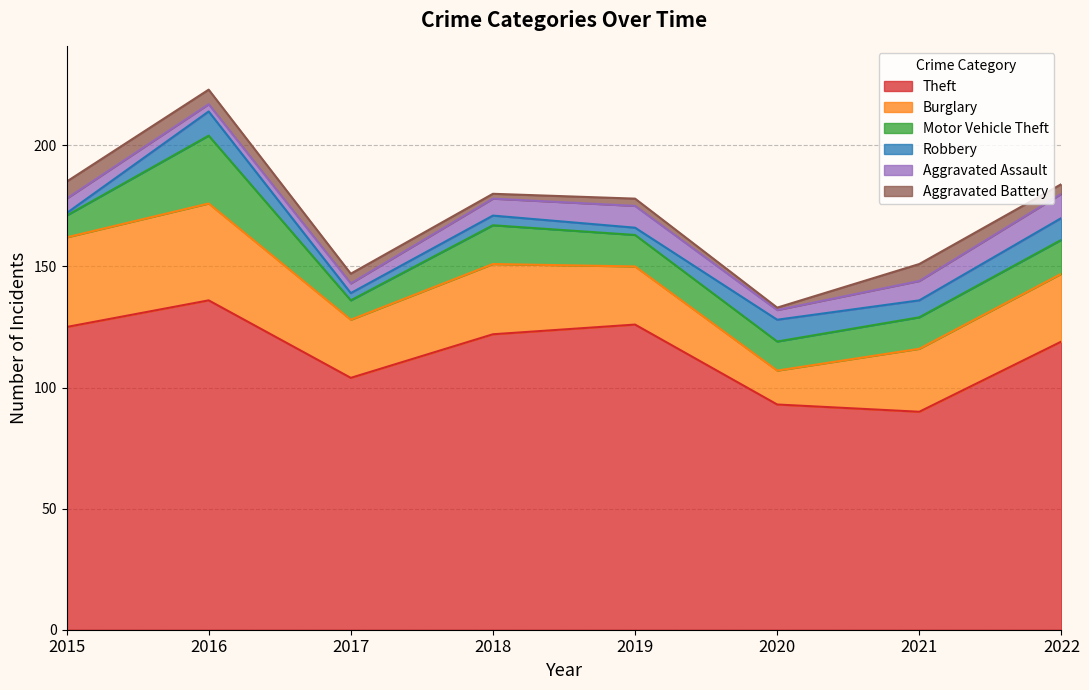

True or false: Burglary and Aggravated Battery intersect in this chart.

False